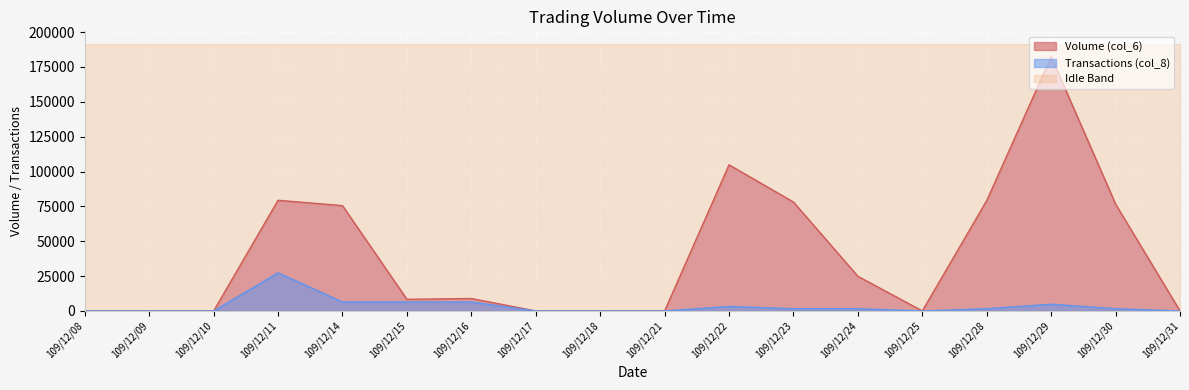

Rank the series at 109/12/29 from lowest to highest value.

Transactions (col_8), Volume (col_6)